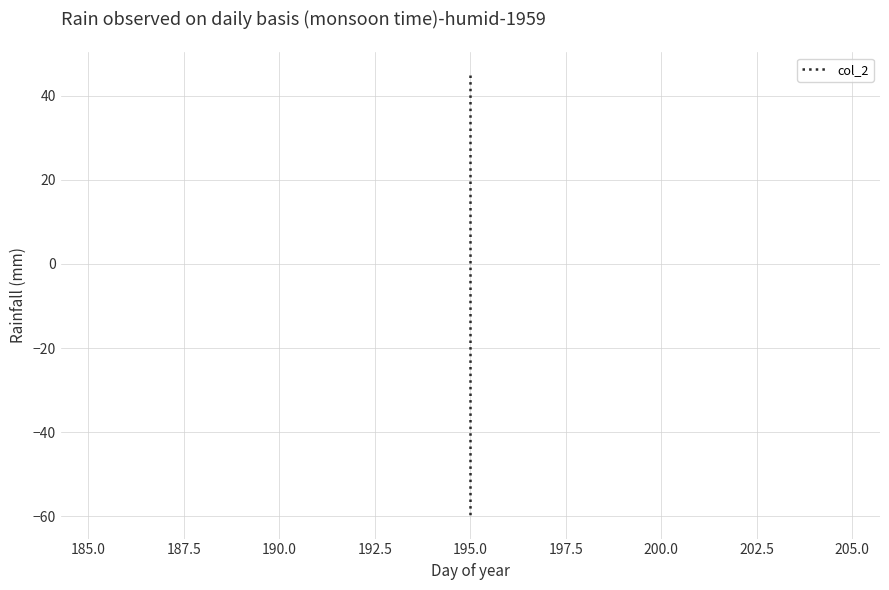

Count the number of values greater than 10.

1